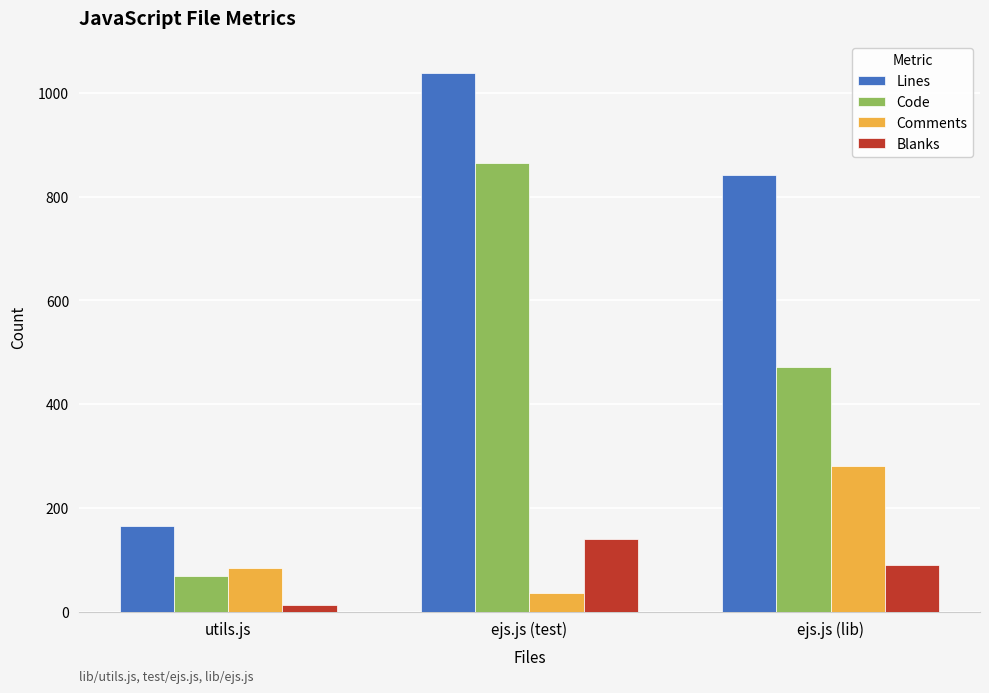

Does the chart contain any negative values?

No